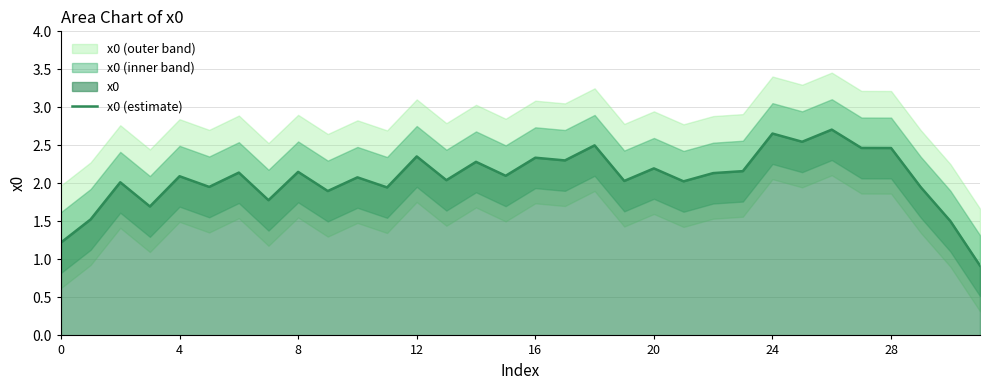

What is the minimum value for x0 (estimate)?

0.9